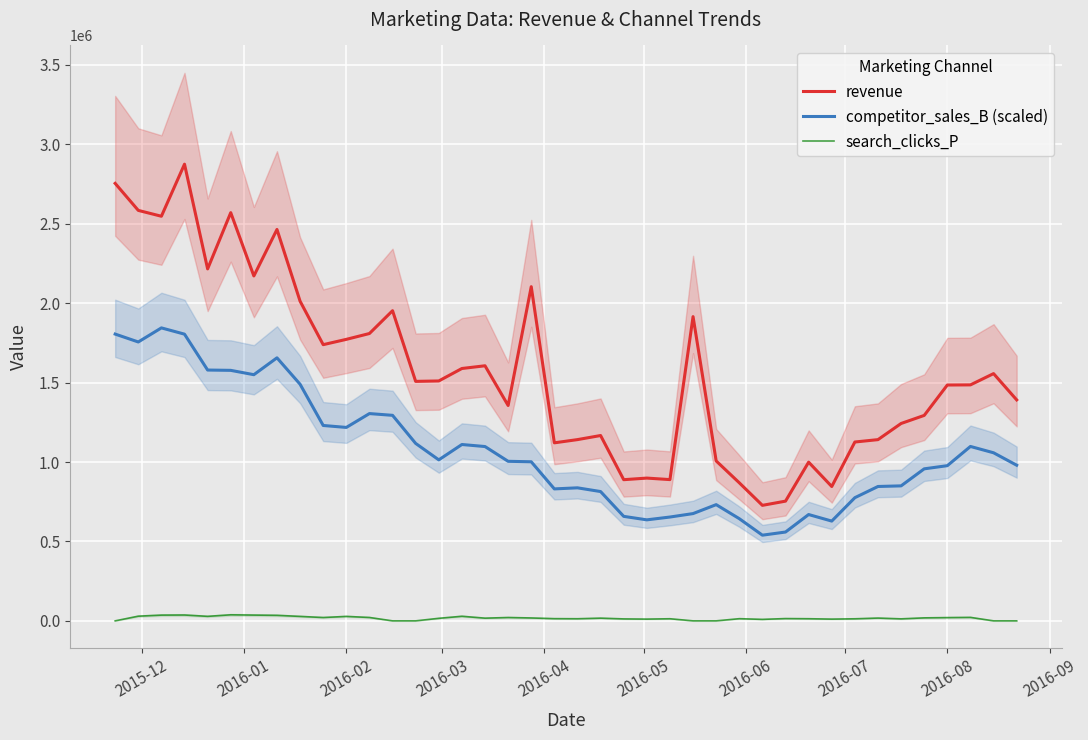

How many data points does each series have?

40